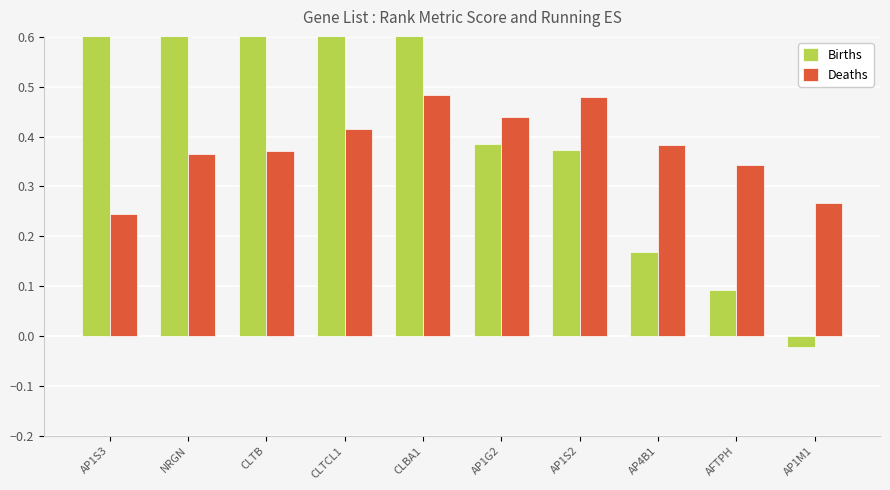

What is the difference between the Births values at NRGN and AP1G2?

0.9